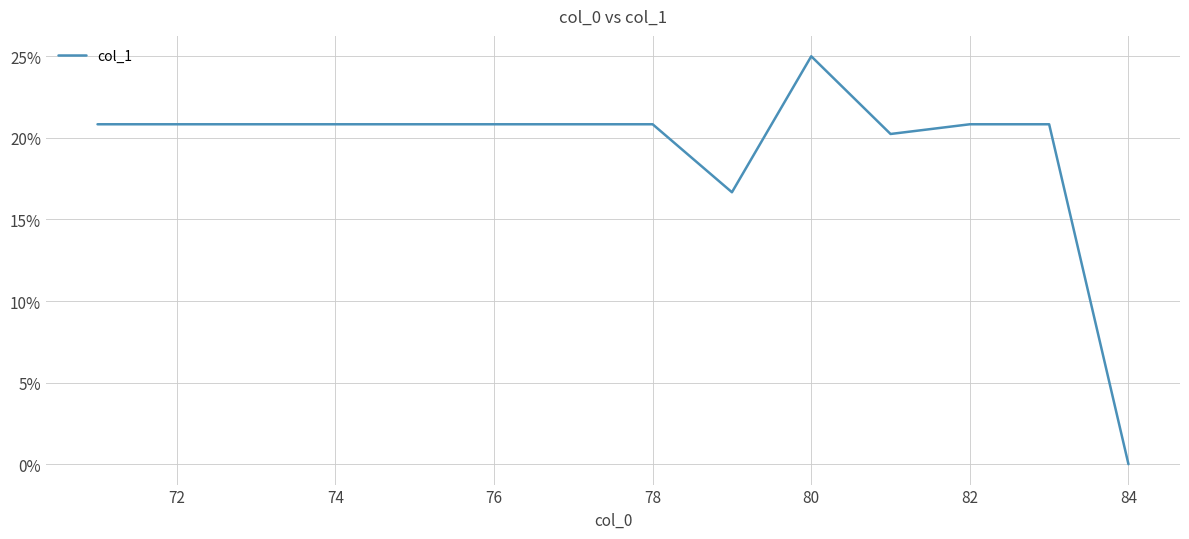

What is the greatest value displayed?

25.0